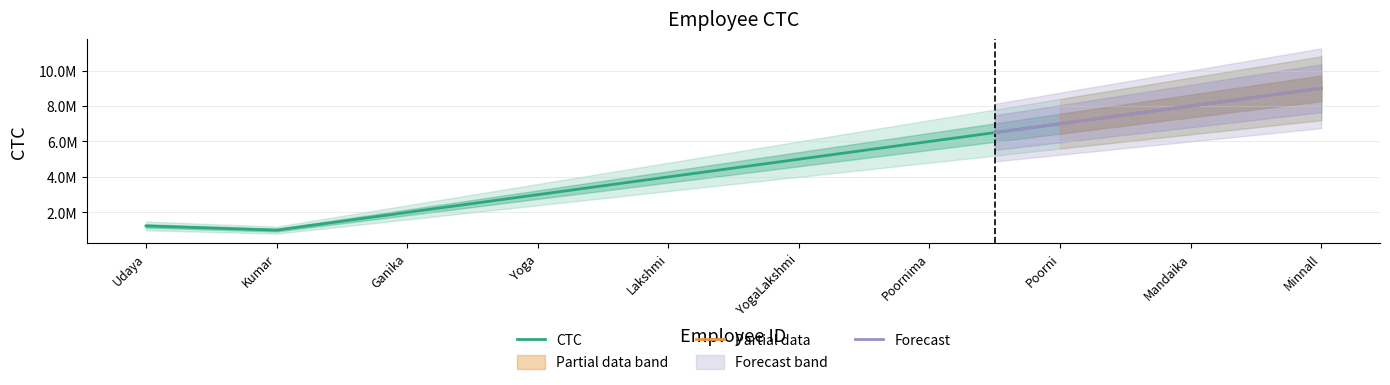

At which label is the value closest to 5000000?

YogaLakshmi